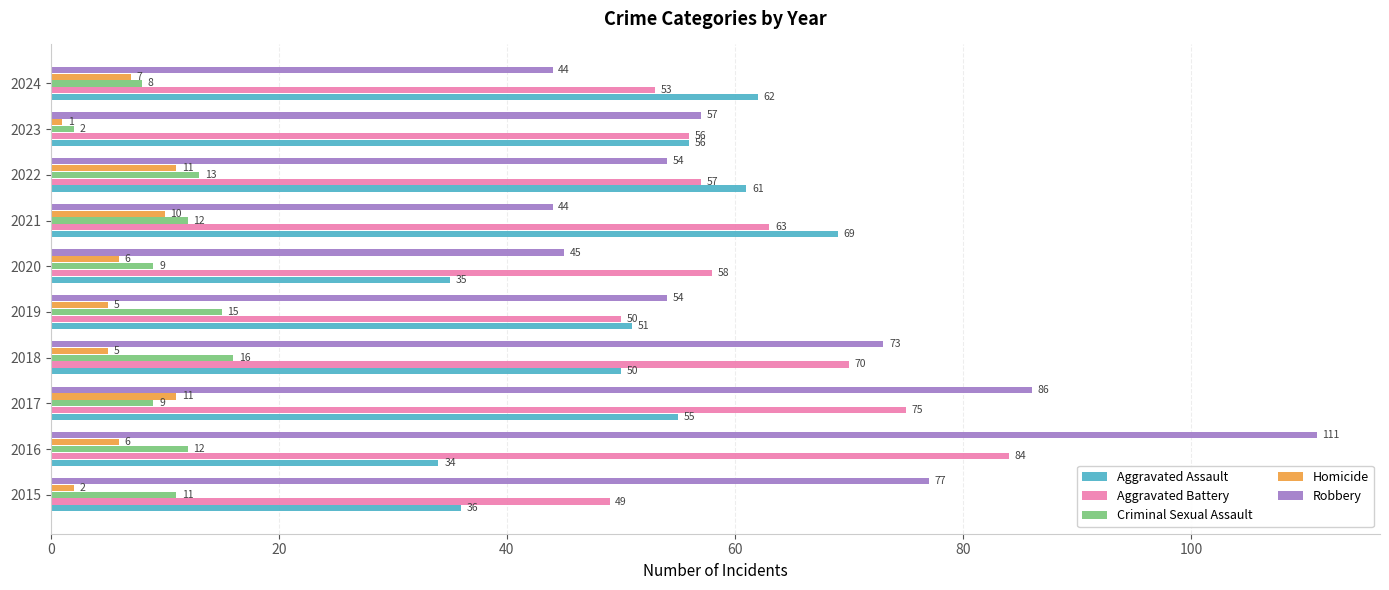

Between 2018 and 2019, which series saw the biggest shift?

Aggravated Battery